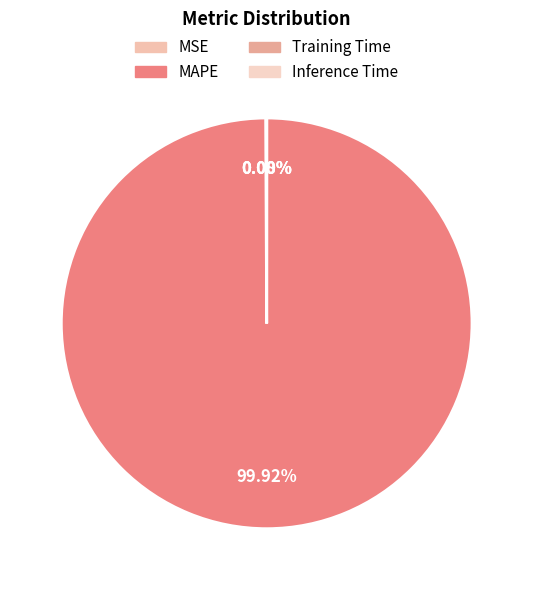

Rank the categories by value from lowest to highest.

Inference Time, Training Time, MSE, MAPE